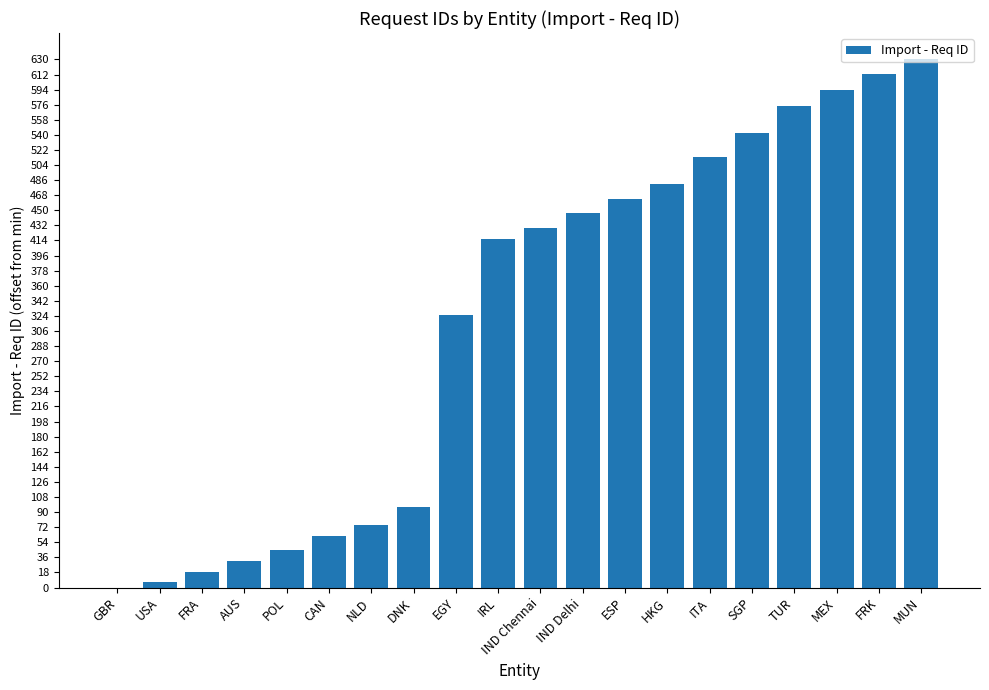

What is the average value?

318